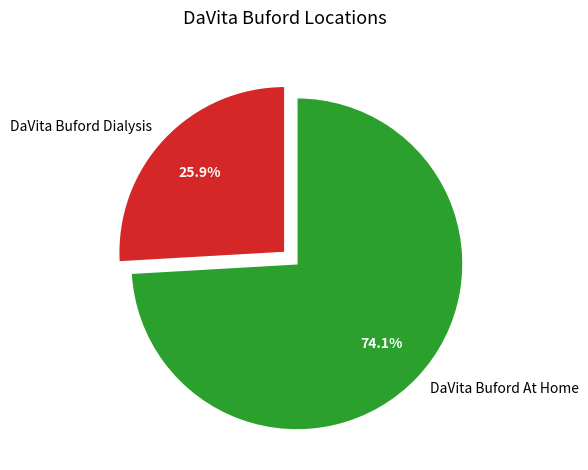

To the nearest percent, what is the difference between the DaVita Buford At Home and DaVita Buford Dialysis slice percentages?

48%